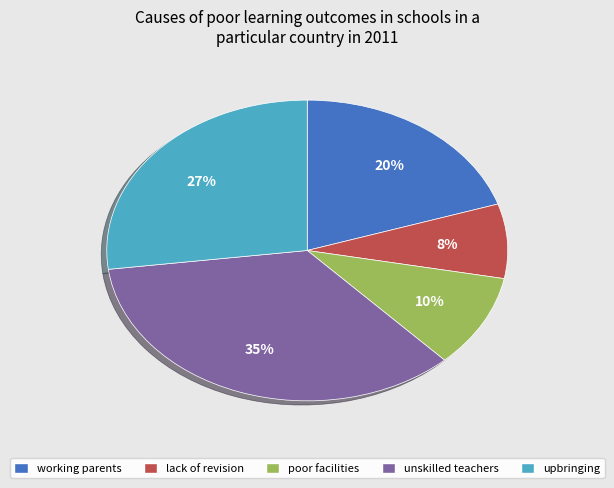

How many segments does this pie chart have?

5